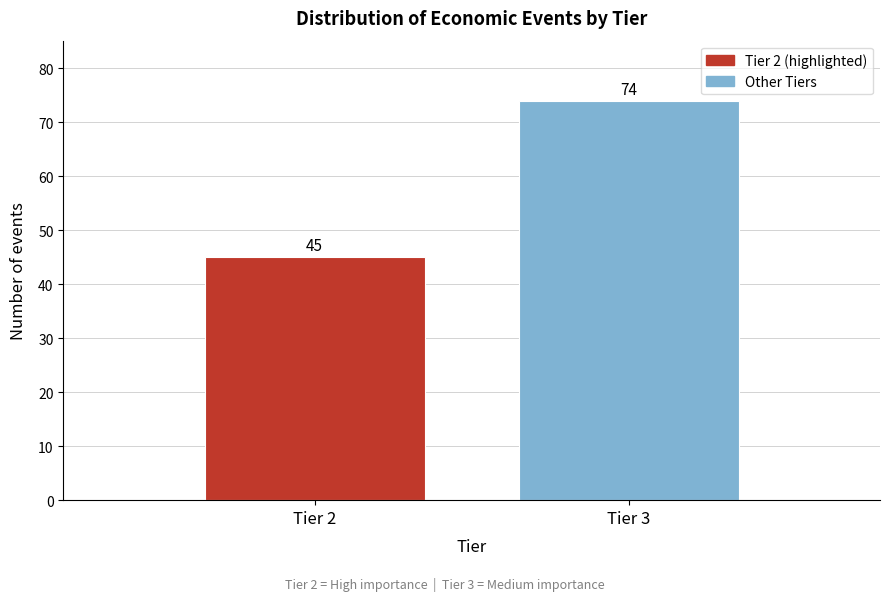

Reading left to right, extract all data points from this chart.

45	74